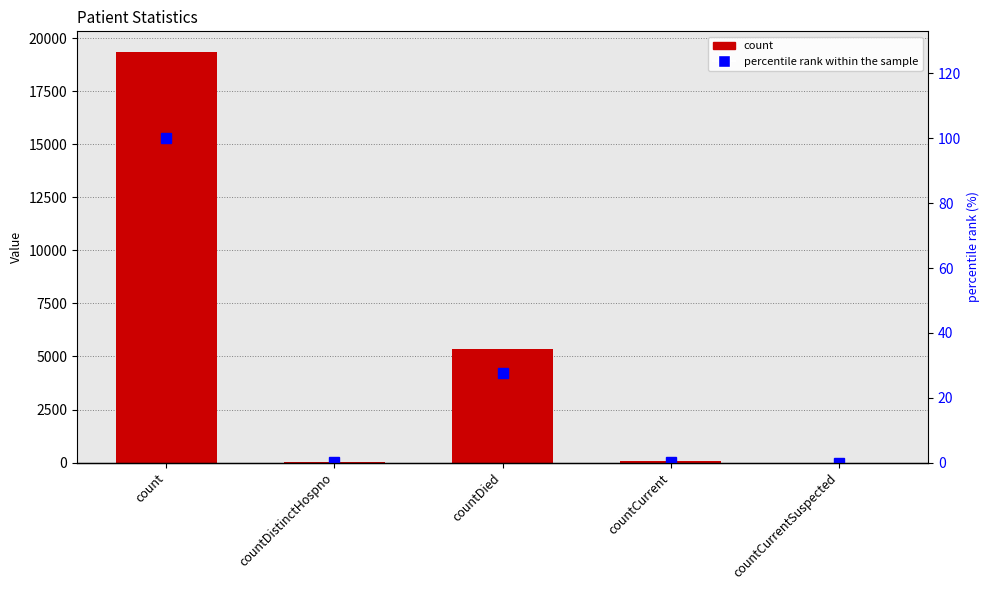

What is the difference between the maximum and minimum values in the percentile rank within the sample series?

100.0